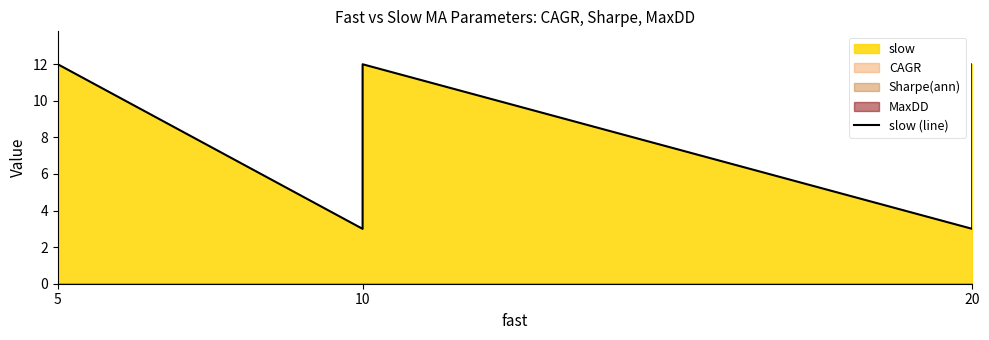

Count the number of values greater than 6.

3